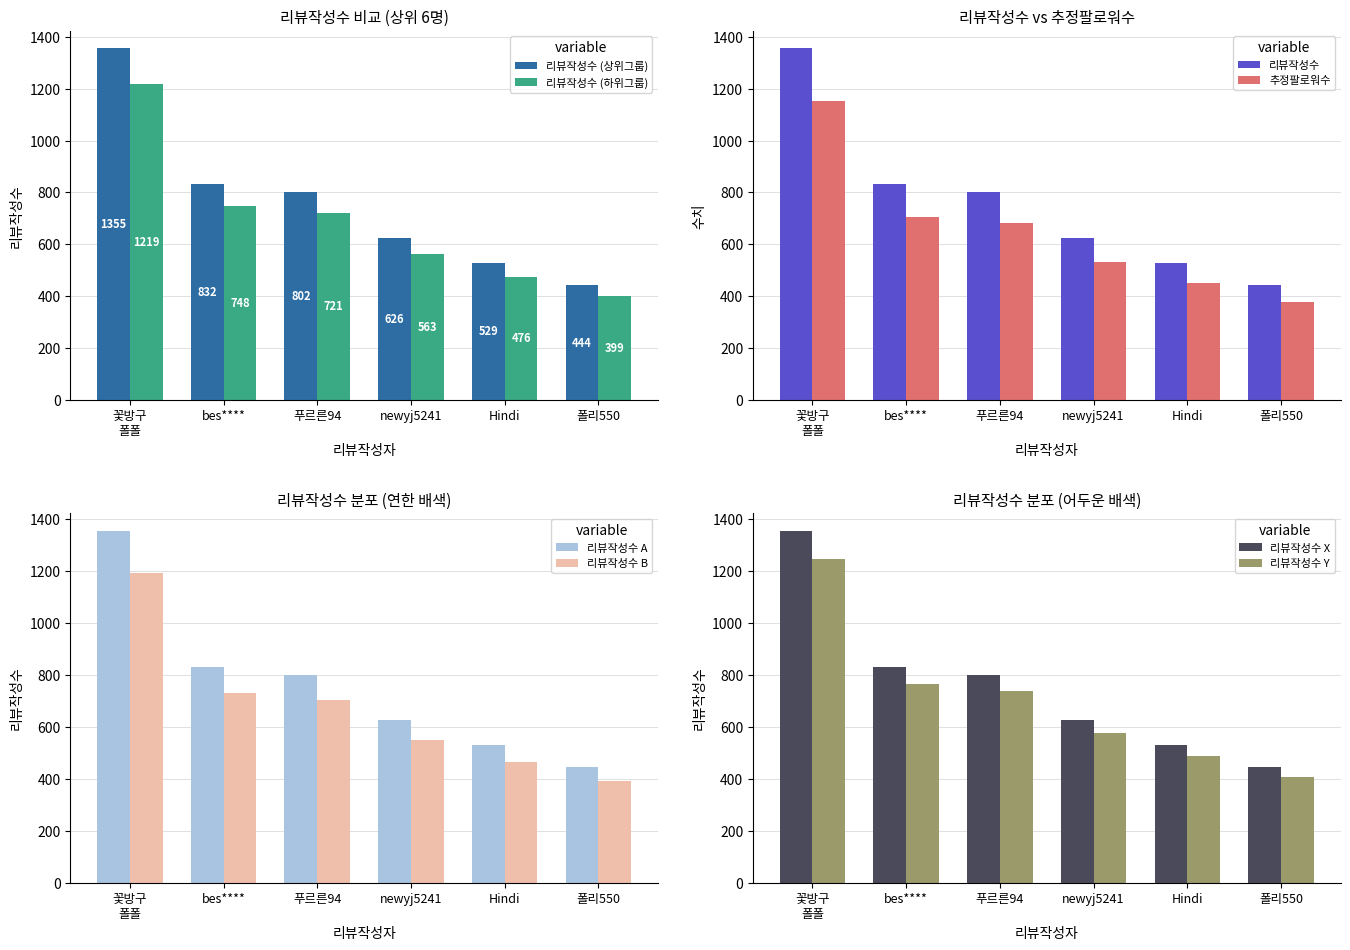

What is the difference between the maximum and minimum values in the 리뷰작성수 (상위그룹) series?

911.0